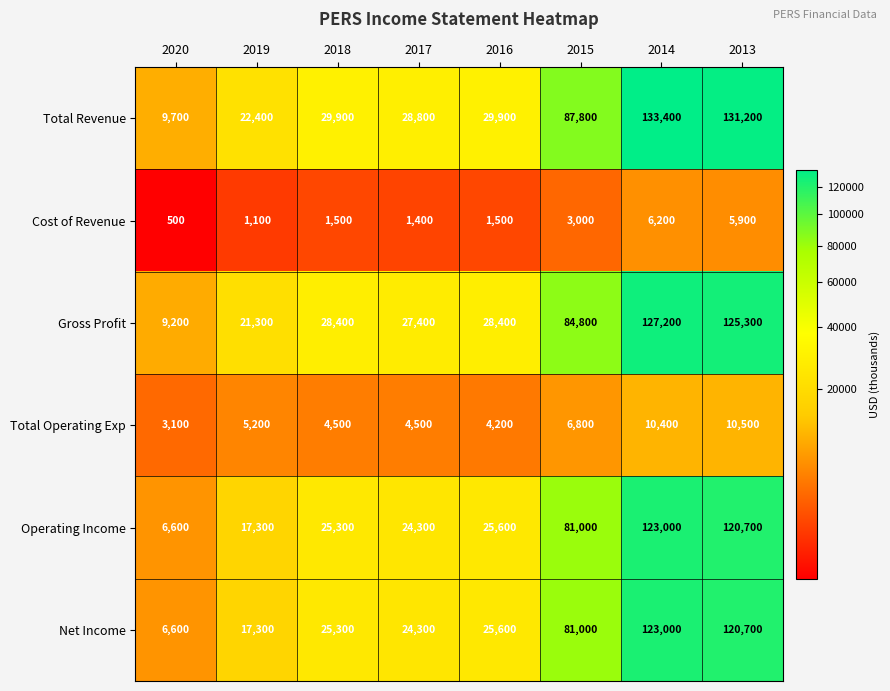

What is the difference between the second highest and second lowest values in the Total Operating Exp series?

6200